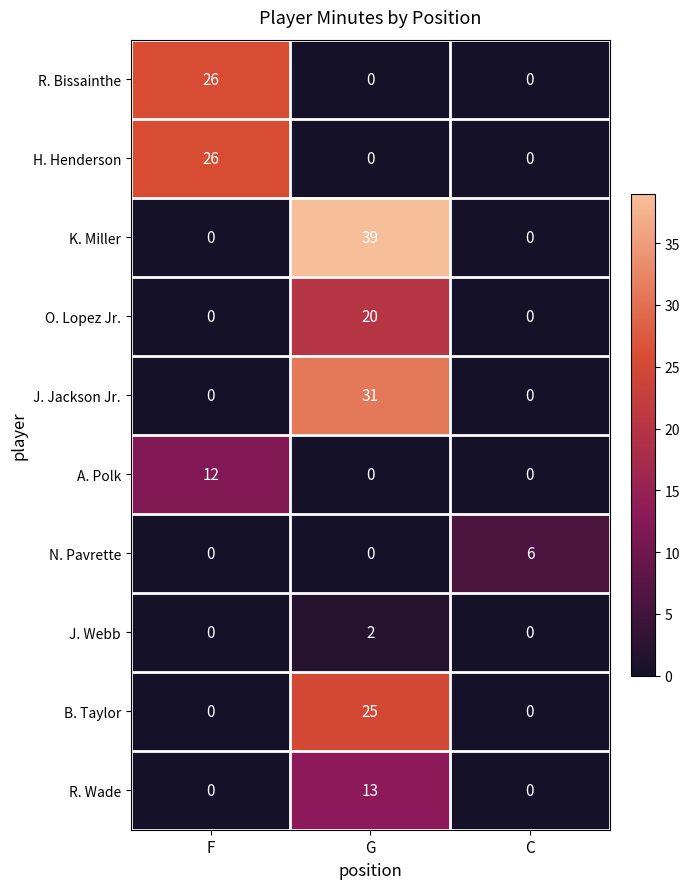

Which series has the largest total across all categories?

K. Miller